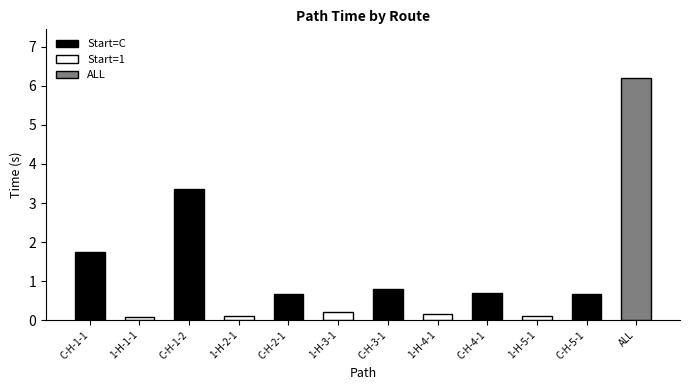

Which label corresponds to the smallest value in the chart?

1-H-1-1